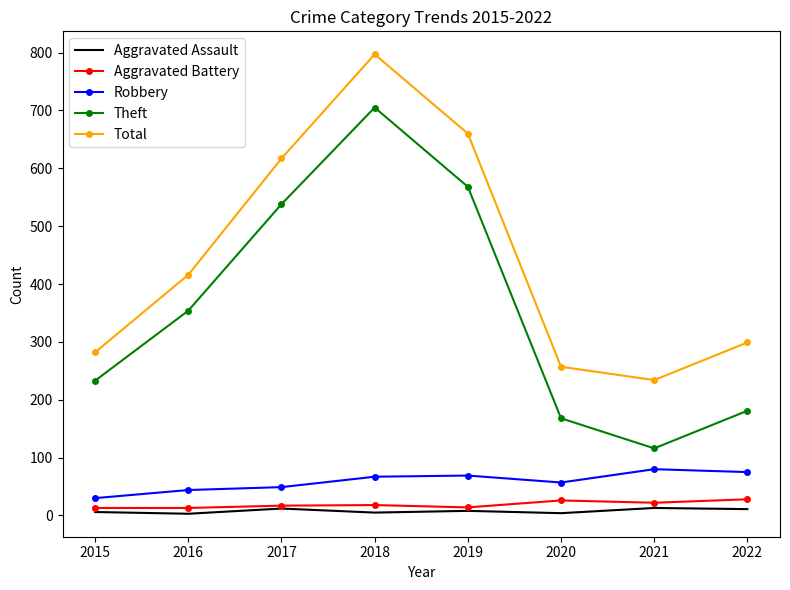

Which series has the largest range (max minus min)?

Theft